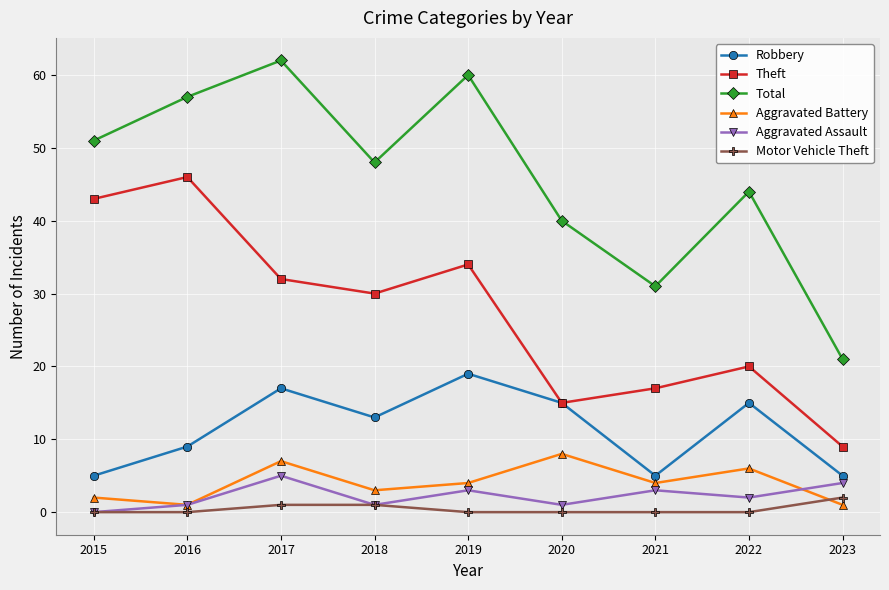

What is the highest value of the Theft series?

46